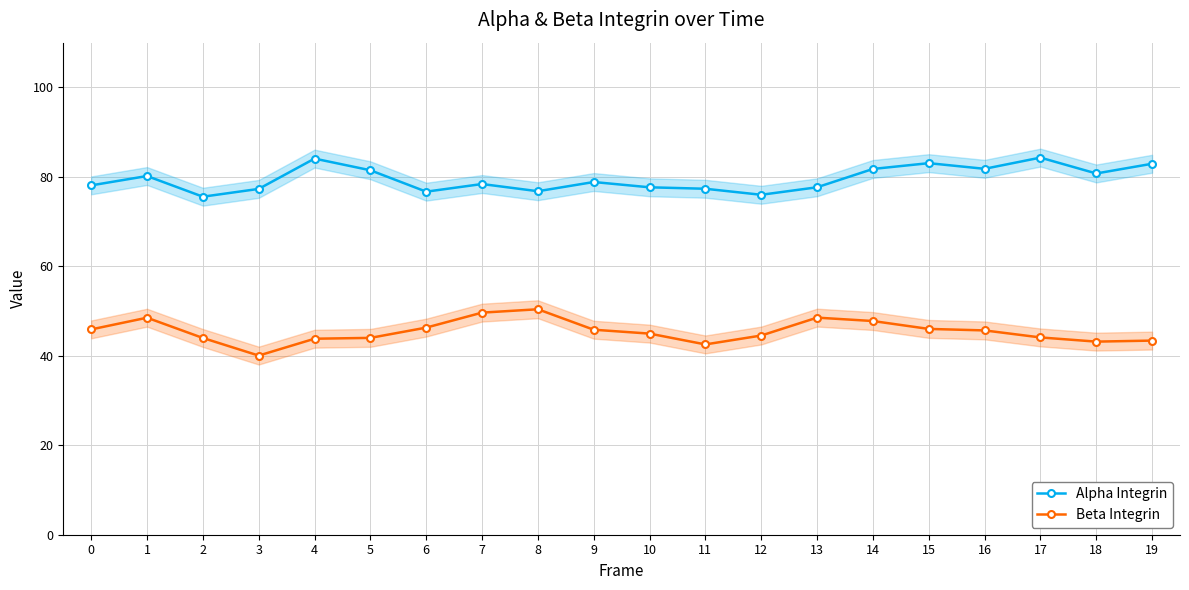

How many data points does each series have?

20